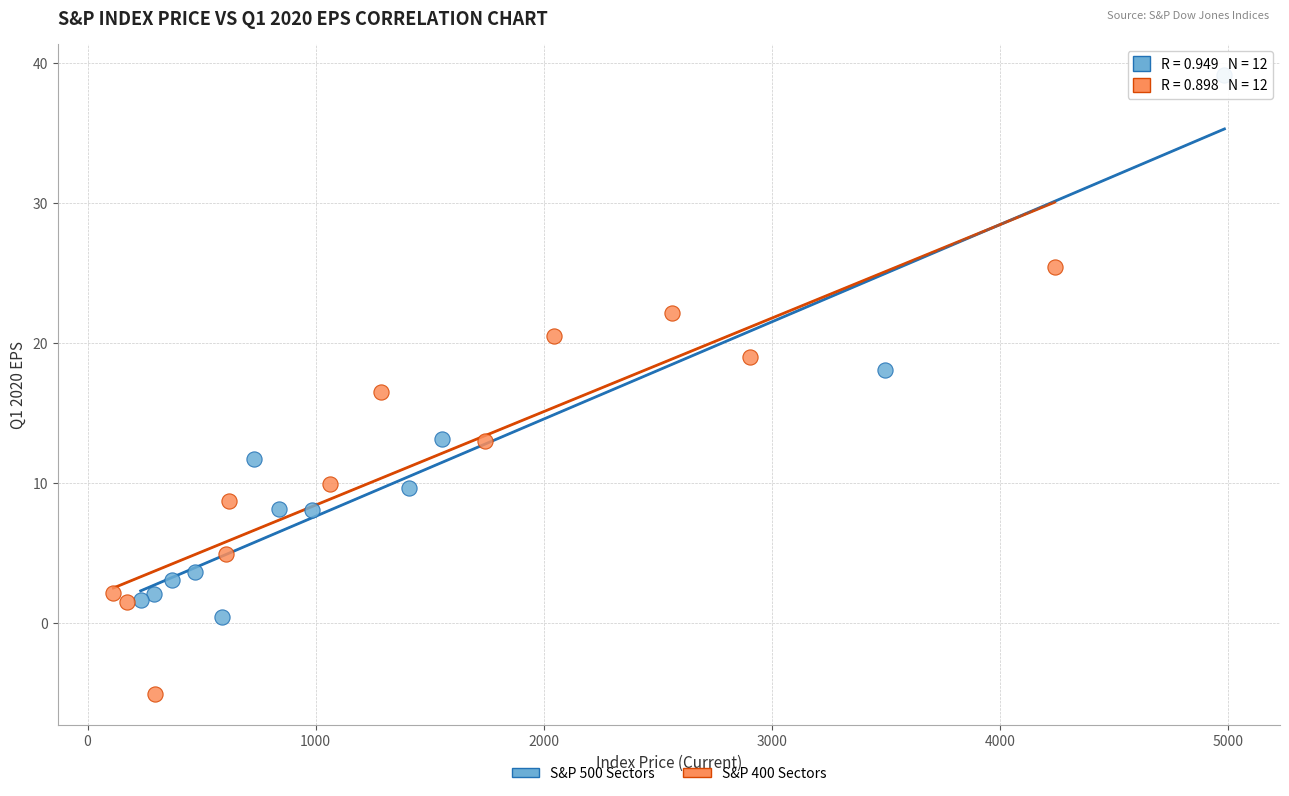

Which series has the widest spread of Y values?

S&P 500 Sectors